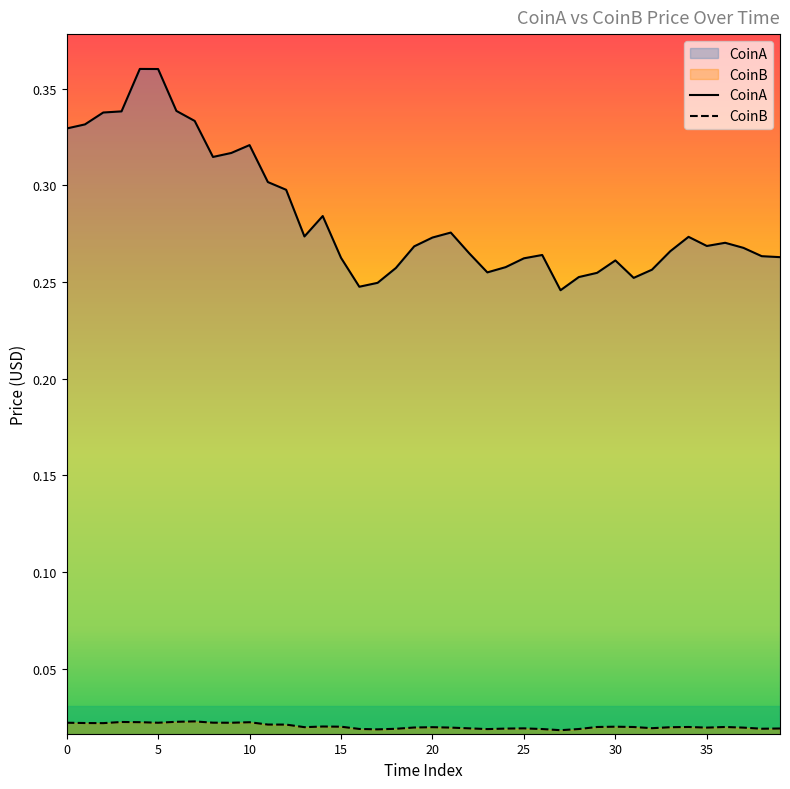

Is it true that CoinB equals 0.0 at 18?

False